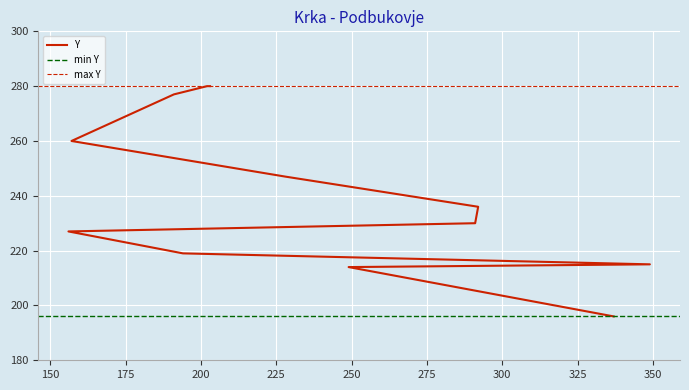

Rank the categories by value from lowest to highest.

337, 249, 349, 194, 156, 291, 292, 228, 157, 191, 202, 203